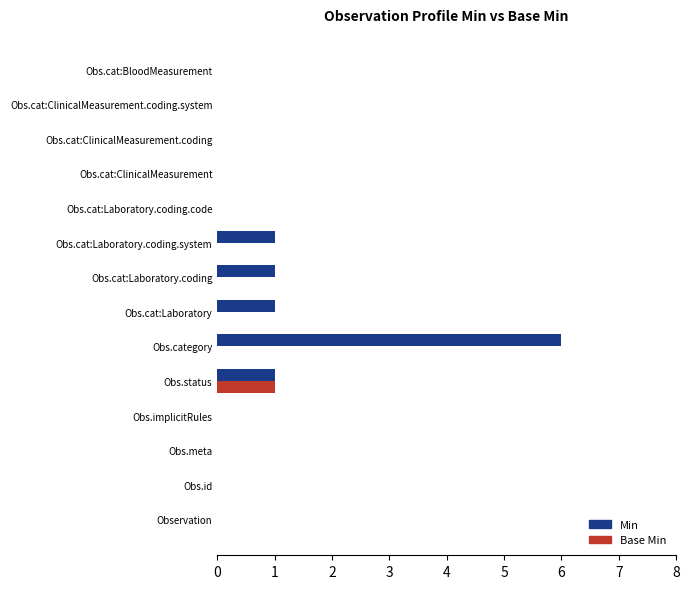

Which series has the largest total across all categories?

Min